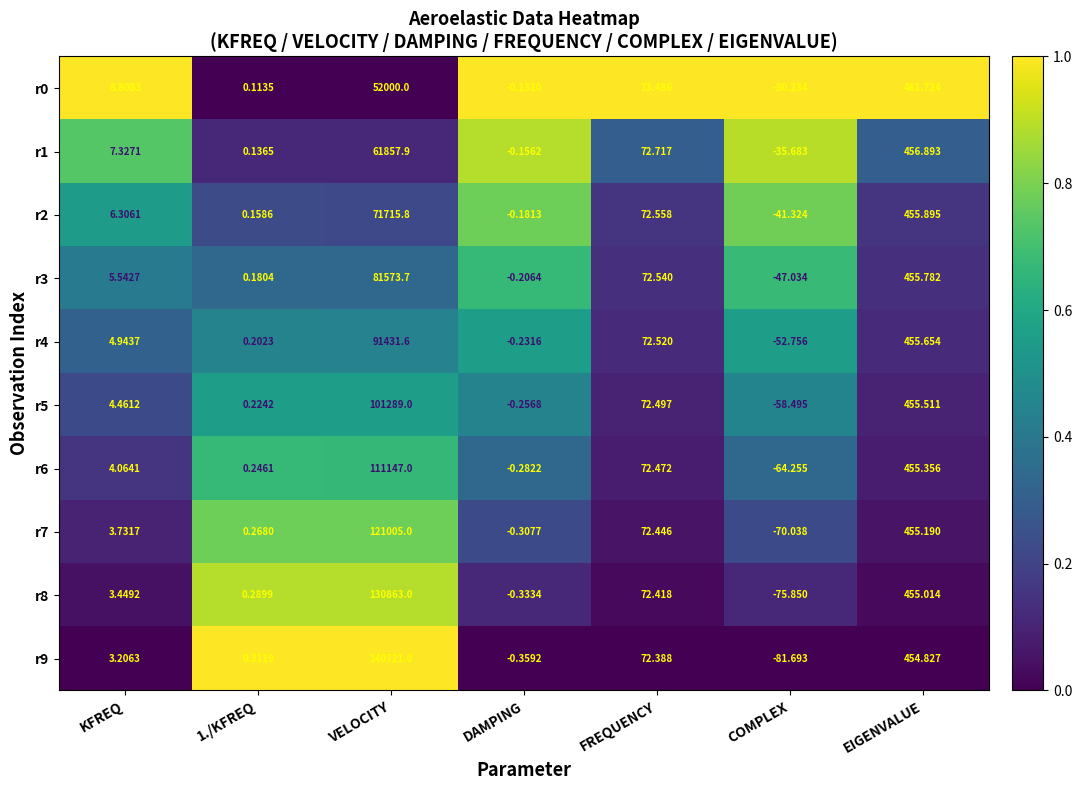

Which category has the lowest value across all series?

COMPLEX